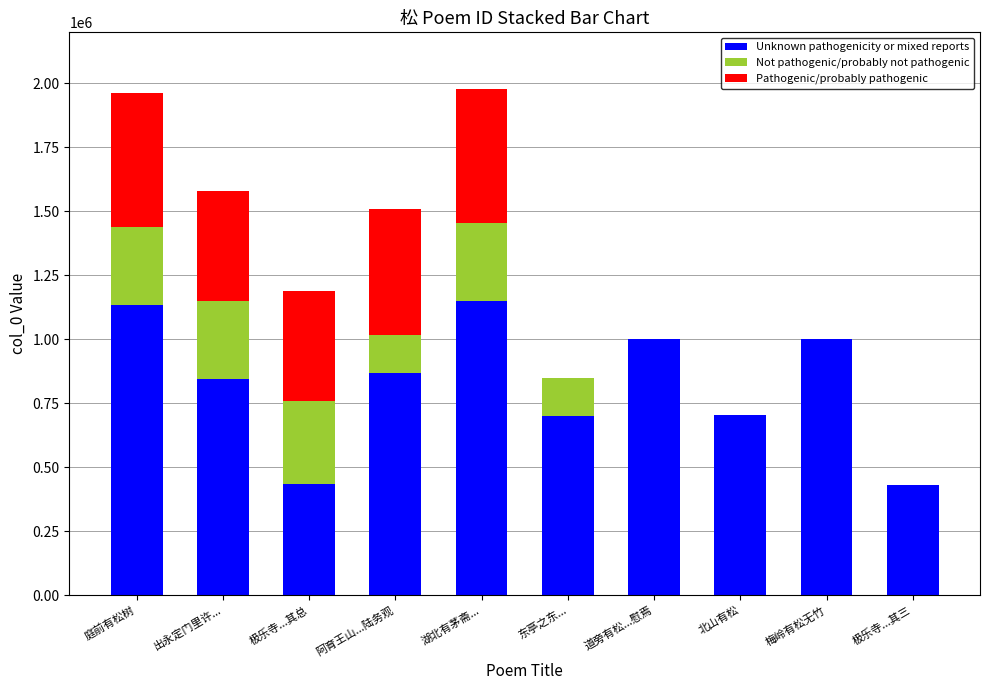

What is the sum of the Unknown pathogenicity or mixed reports values at 庭前有松树 and 极乐寺...其总?

1566268